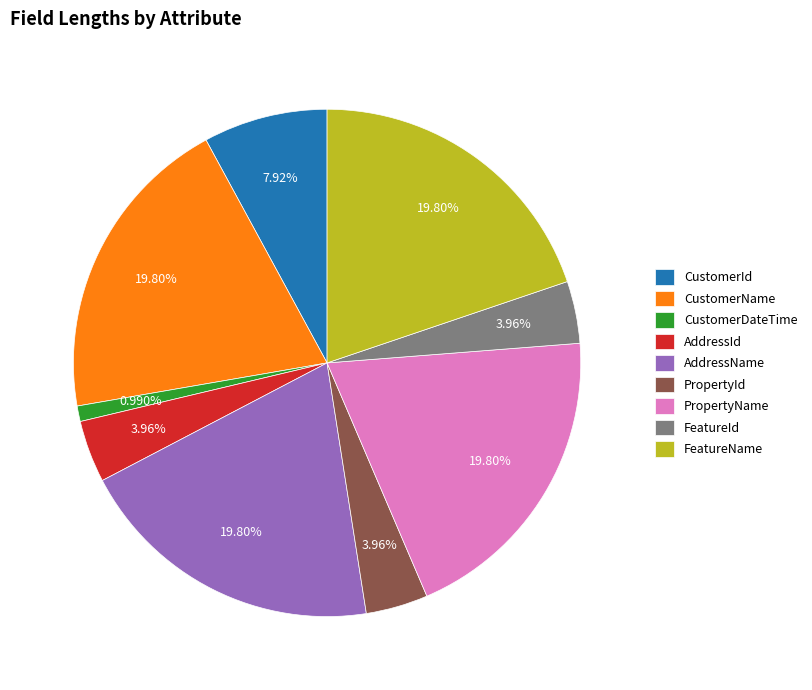

How much of the chart is everything except AddressId?

96.0%